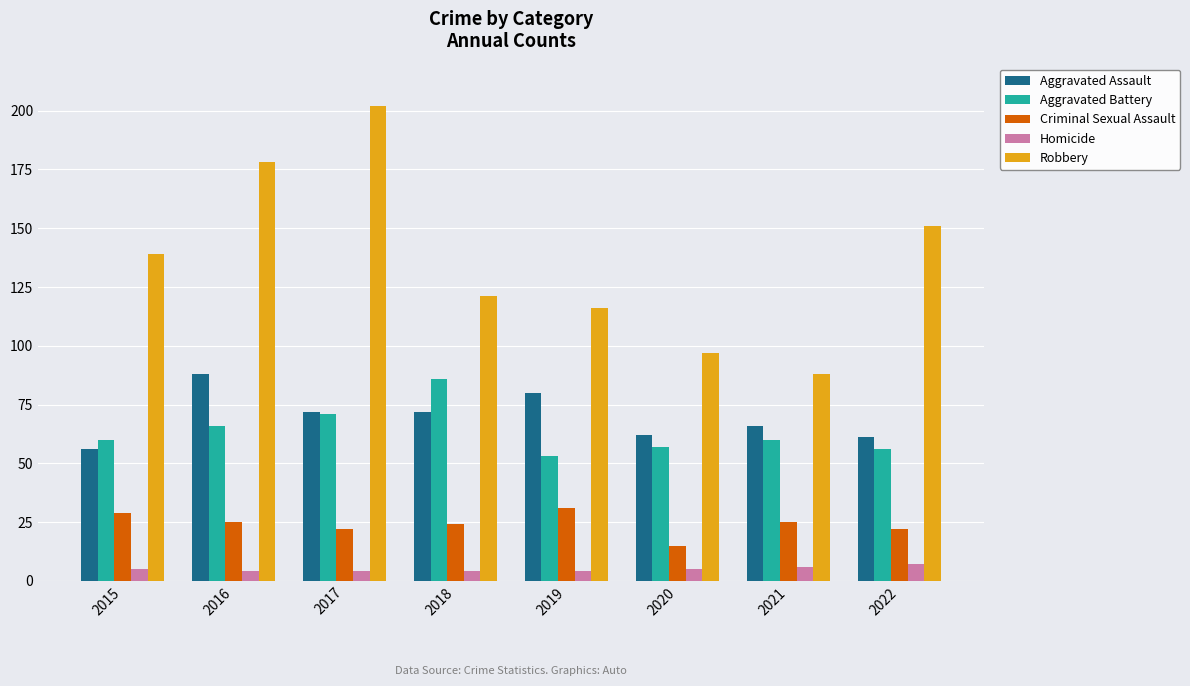

What is the value of the Aggravated Assault bar at the 4th from the left?

72